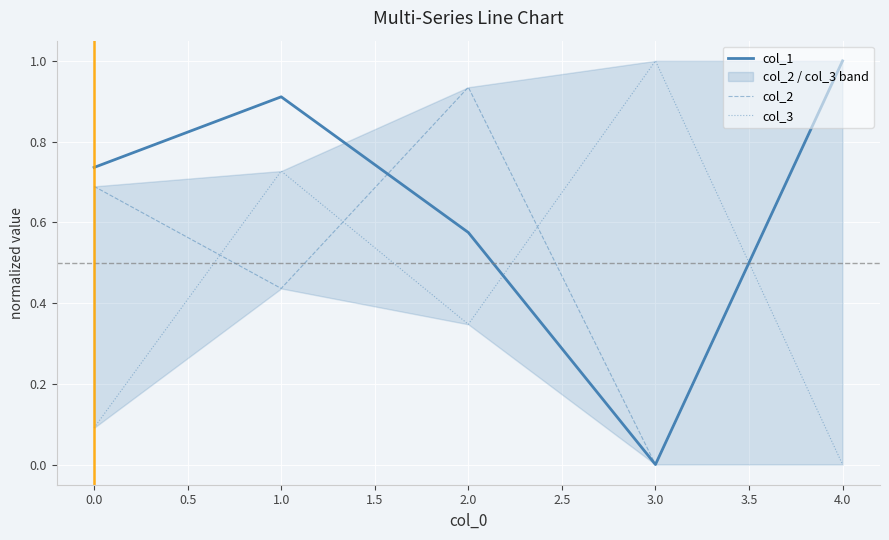

Rank the categories by col_1 value from highest to lowest.

4.0, 1.0, 0.0, 2.0, 3.0